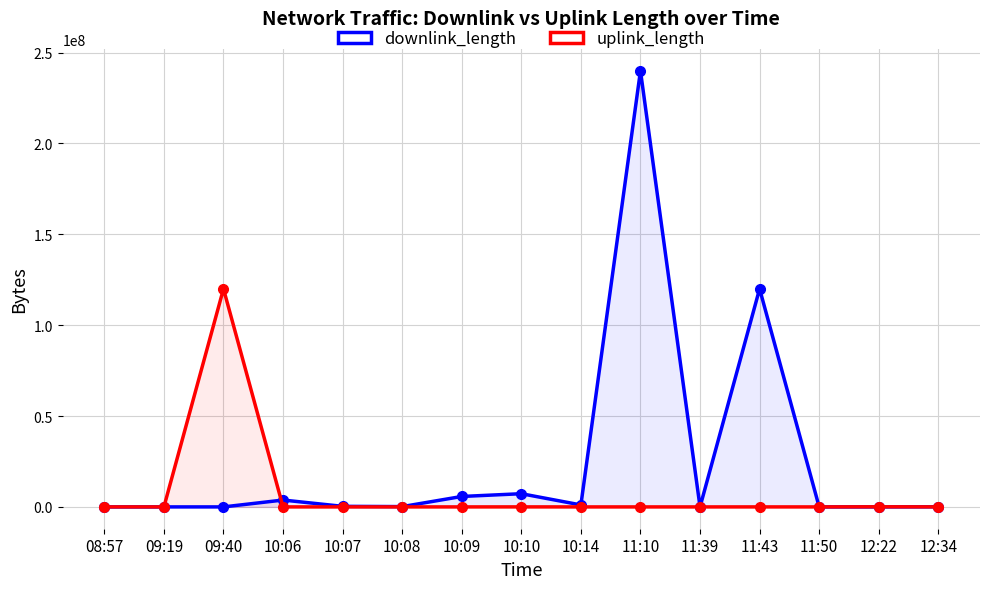

Which series changed the most between 10:06 and 10:08?

downlink_length